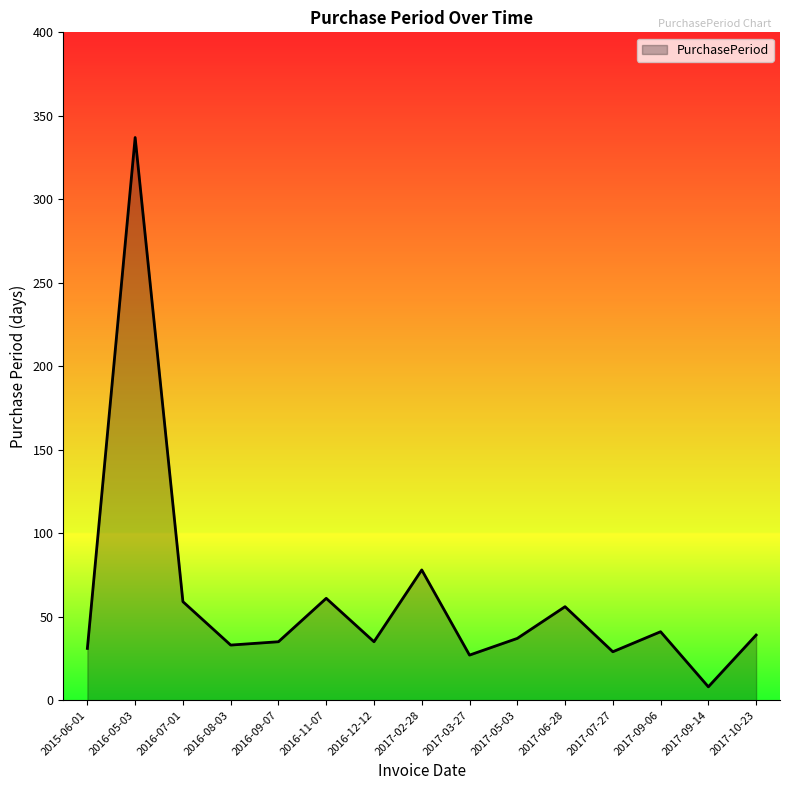

Reading right to left, transcribe all the data shown in this chart.

2017-10-23=39	2017-09-14=8	2017-09-06=41	2017-07-27=29	2017-06-28=56	2017-05-03=37	2017-03-27=27	2017-02-28=78	2016-12-12=35	2016-11-07=61	2016-09-07=35	2016-08-03=33	2016-07-01=59	2016-05-03=337	2015-06-01=31